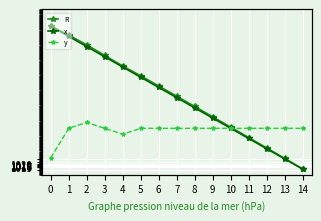

What is the maximum value shown in the chart?

1.3